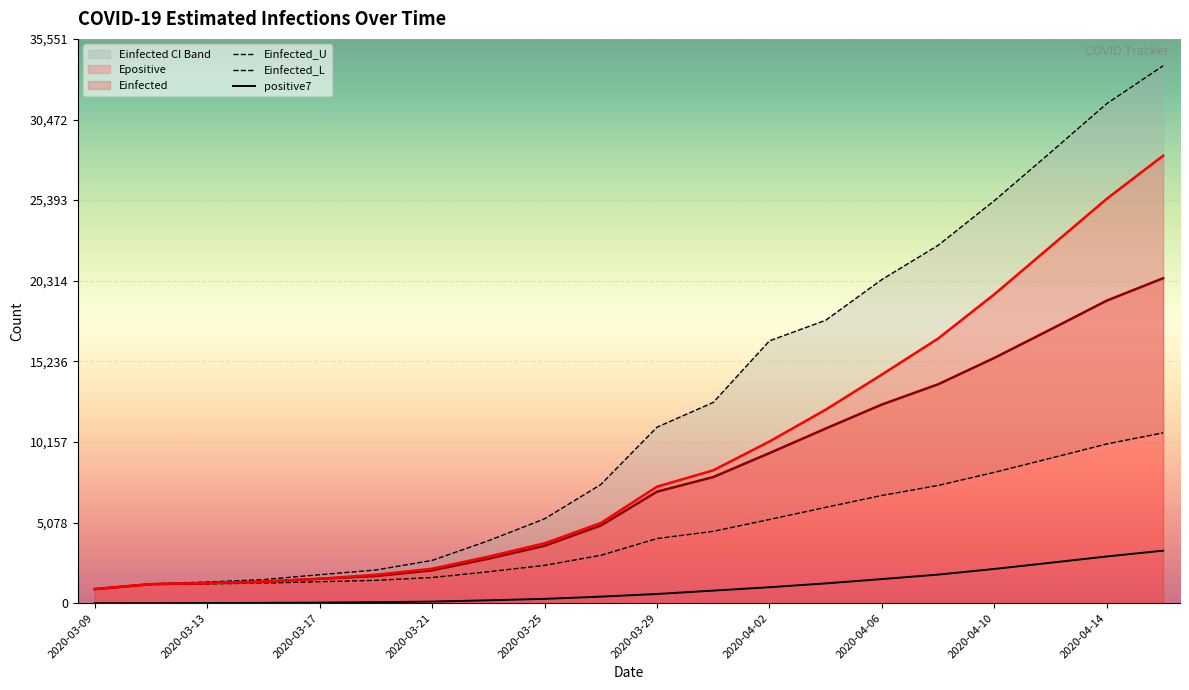

True or false: Einfected and positive7 cross at least once.

False